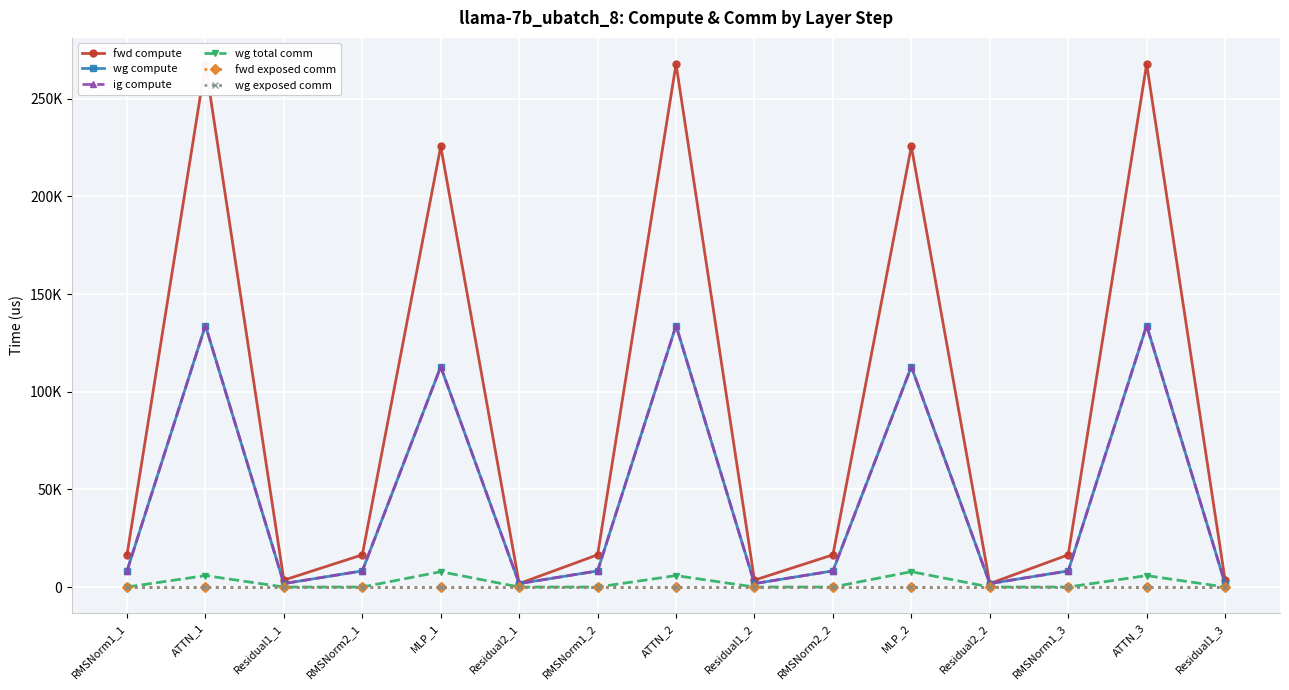

Which category has the lowest value in the ig compute series?

Residual1_1